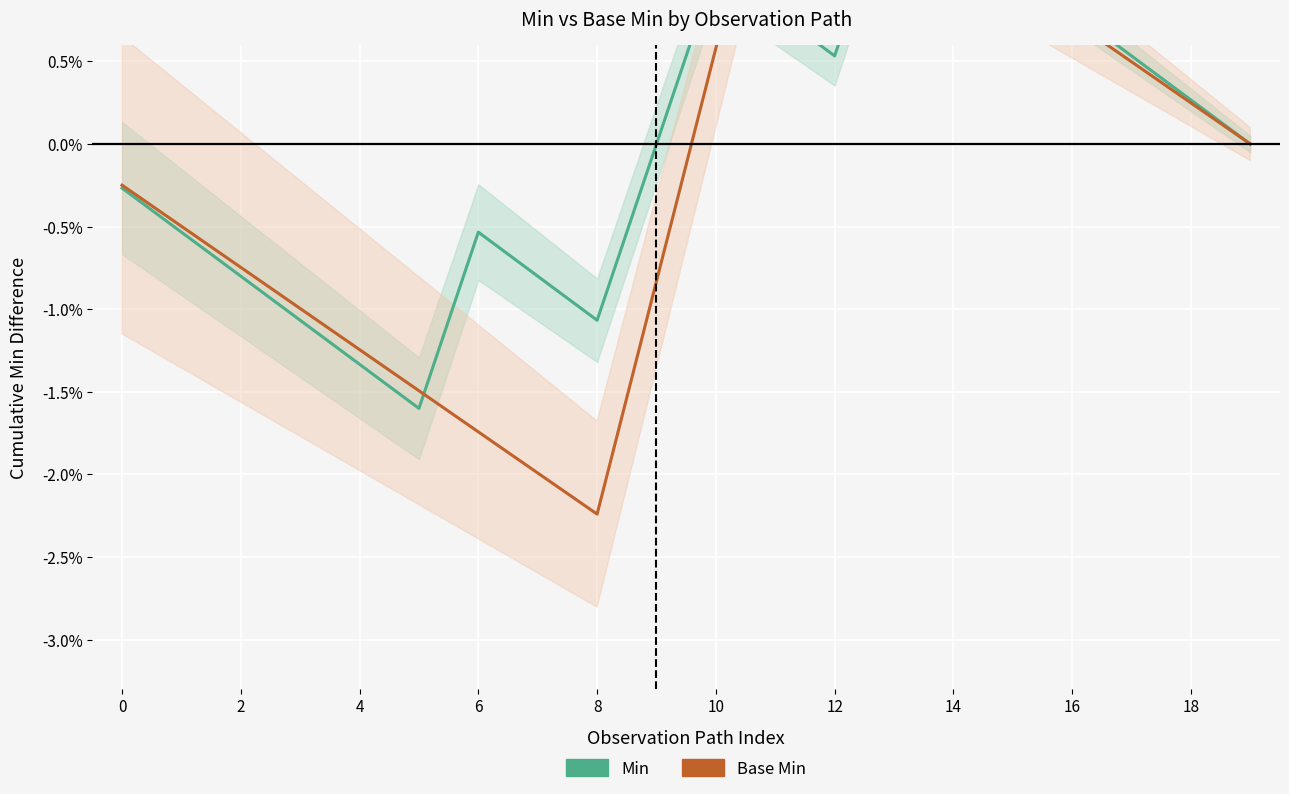

True or false: Min has more than 1 points higher than both neighbors.

True